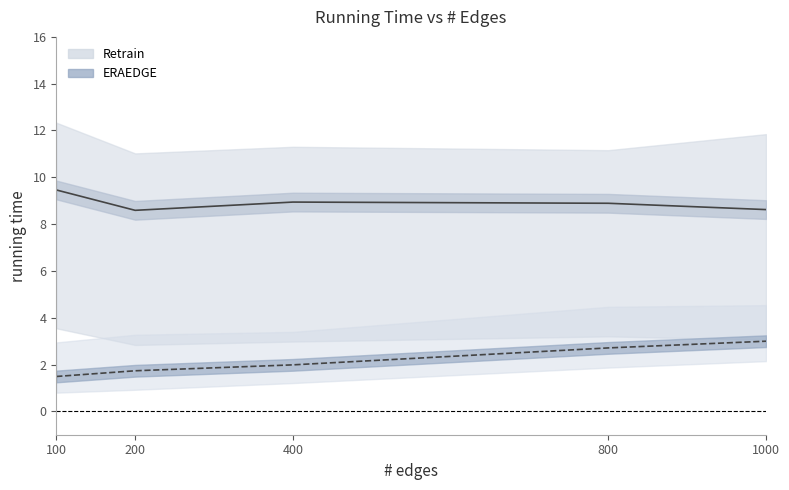

What is the lowest value of the Retrain mean series?

8.6